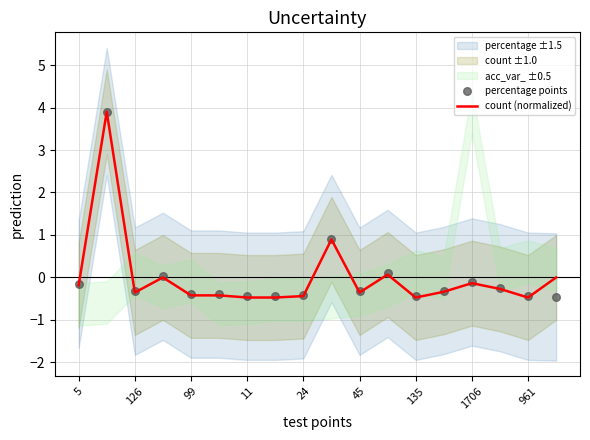

Which series contains the highest Y value?

percentage points